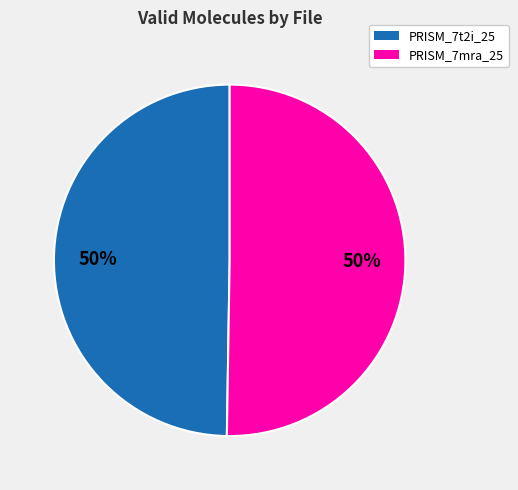

Combined, do PRISM_7mra_25 and PRISM_7t2i_25 account for over 50%?

Yes